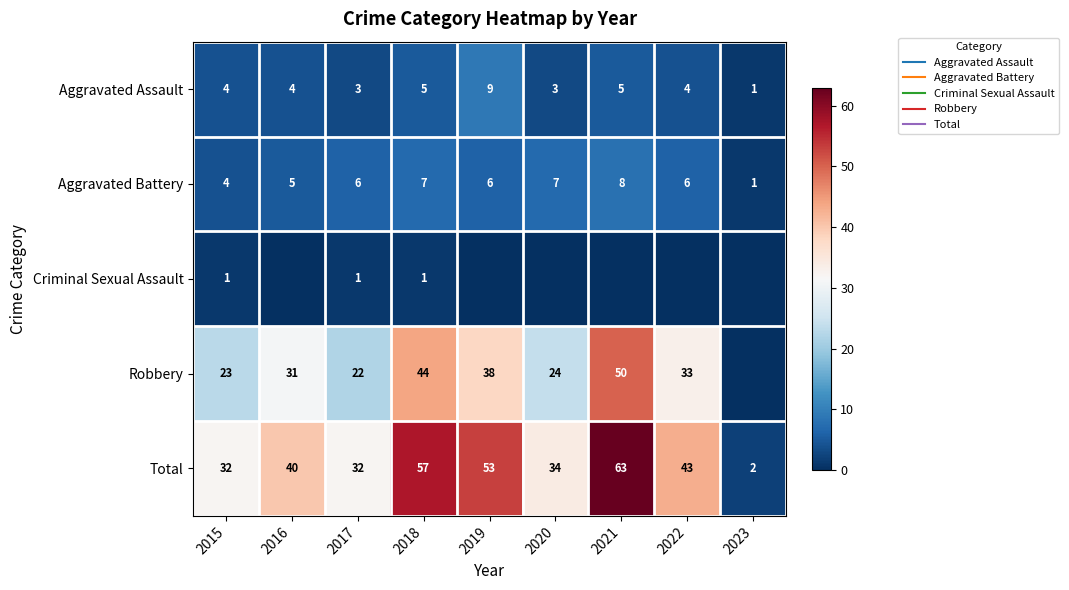

What is the approximate value of Aggravated Assault at 2023?

1